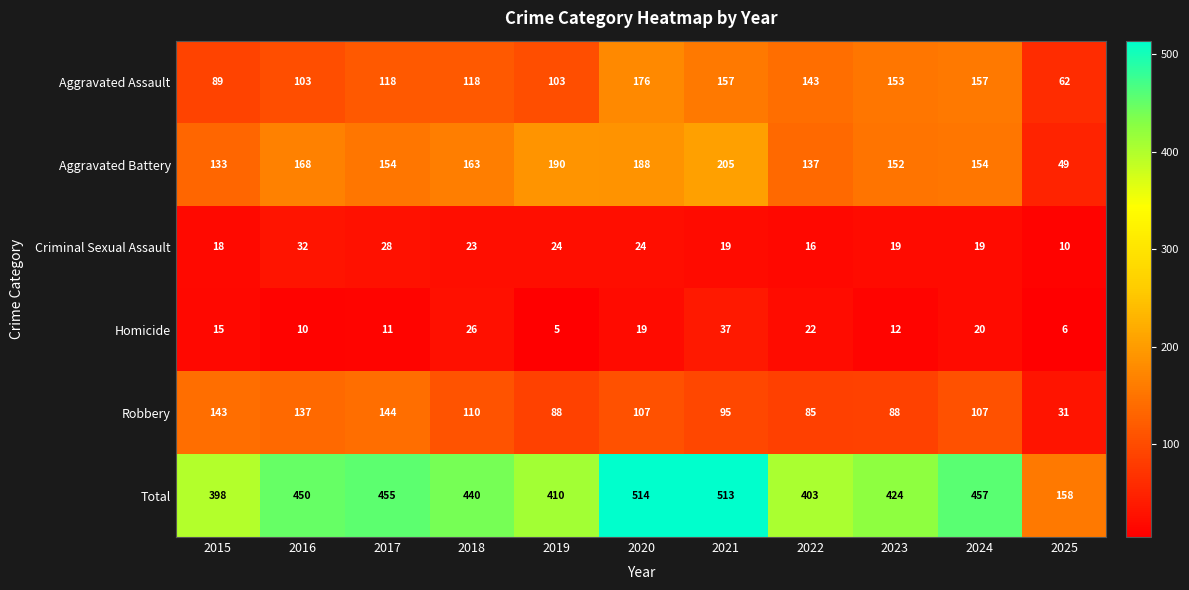

At which category is the sum across all series the highest?

2020